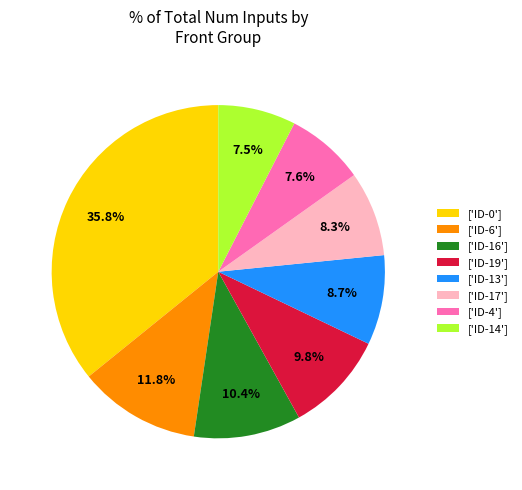

Which has a higher value, ['ID-16'] or ['ID-4']?

['ID-16']